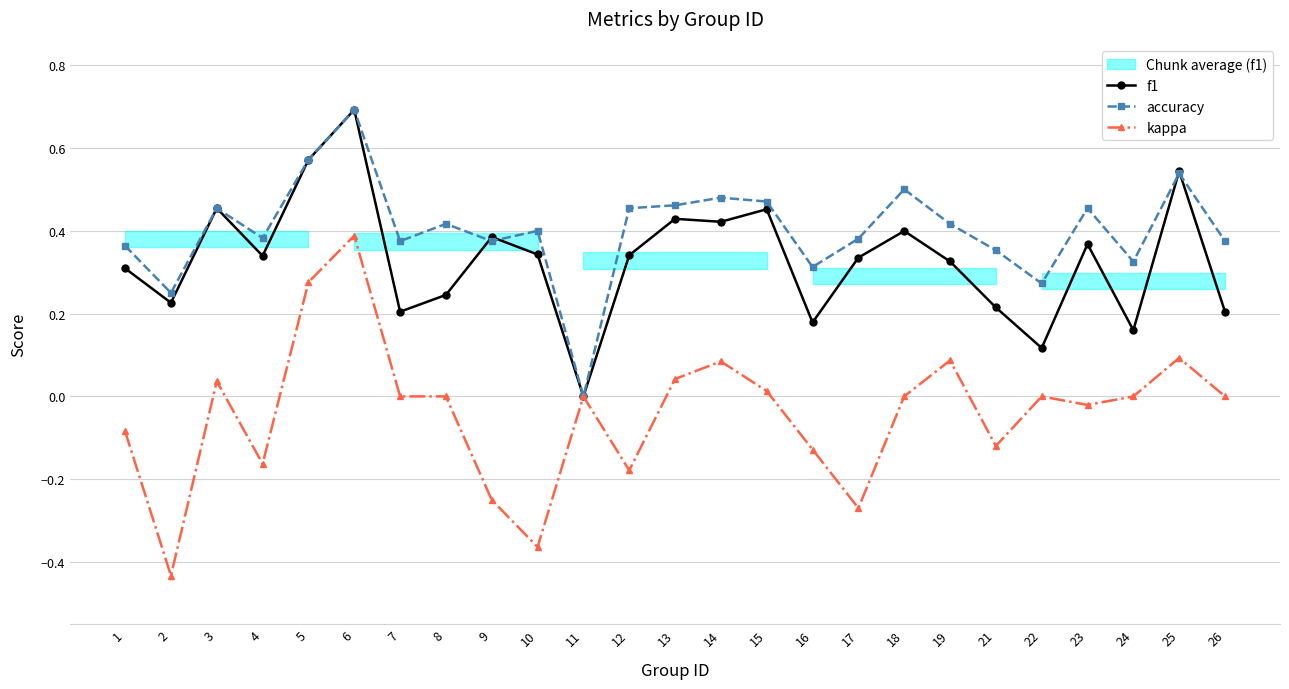

In kappa, how many points are higher than both neighbors (excluding endpoints)?

7